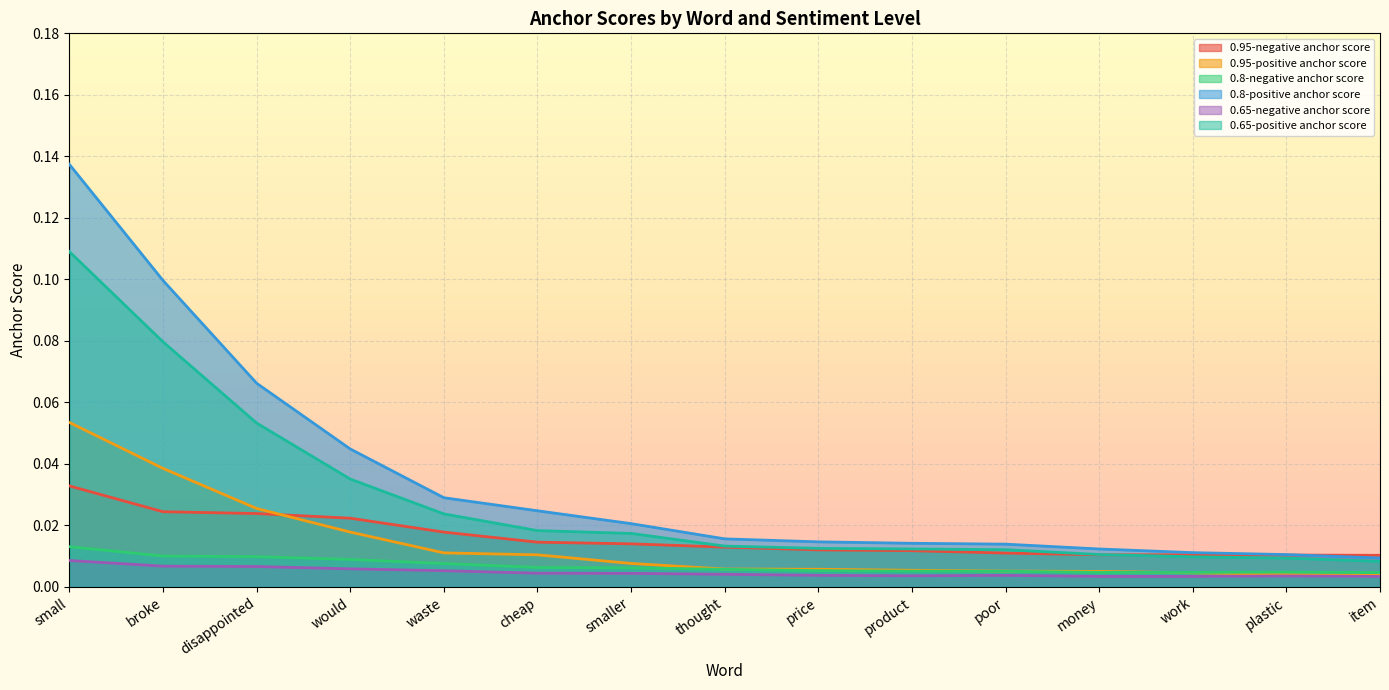

What position from the right is smaller?

9